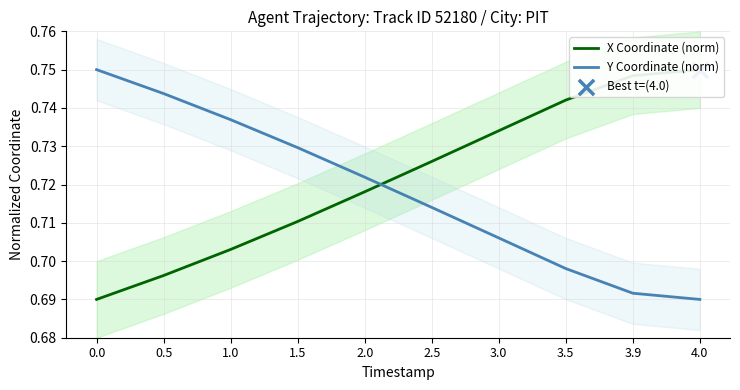

Is the value of Y Coordinate (norm) at 2.5 greater than the value of X Coordinate (norm) at 1.0?

Yes